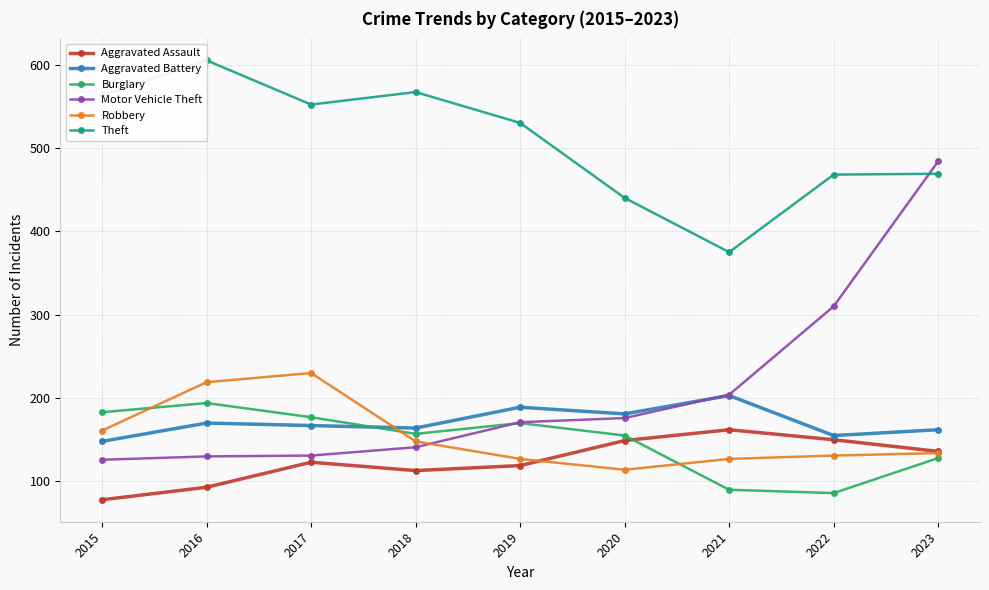

At which category does Theft reach its first local peak?

2016